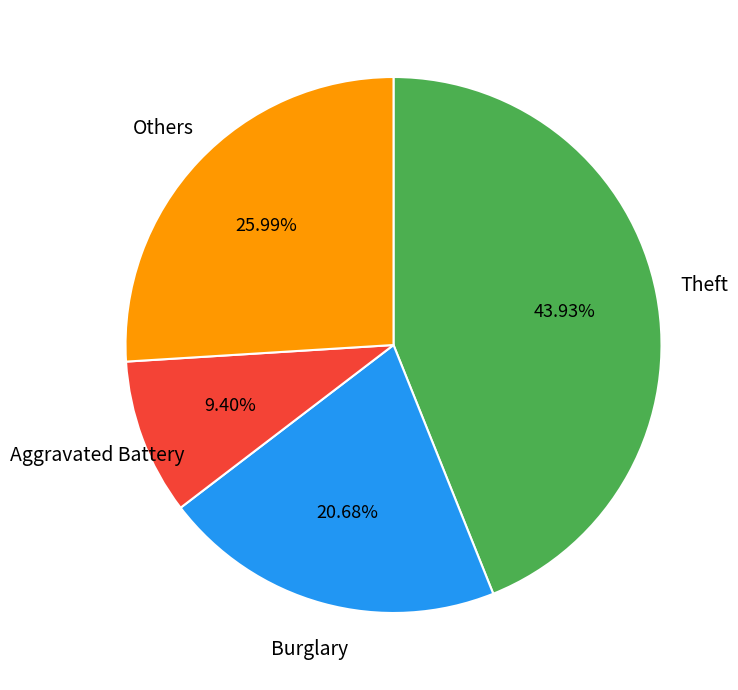

Is there a majority slice in this chart?

No